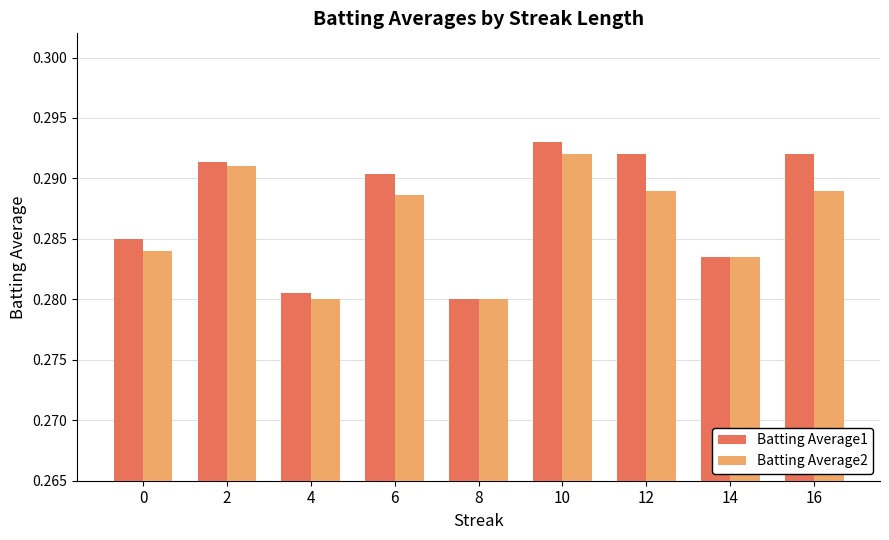

How many bars are there in each group?

2